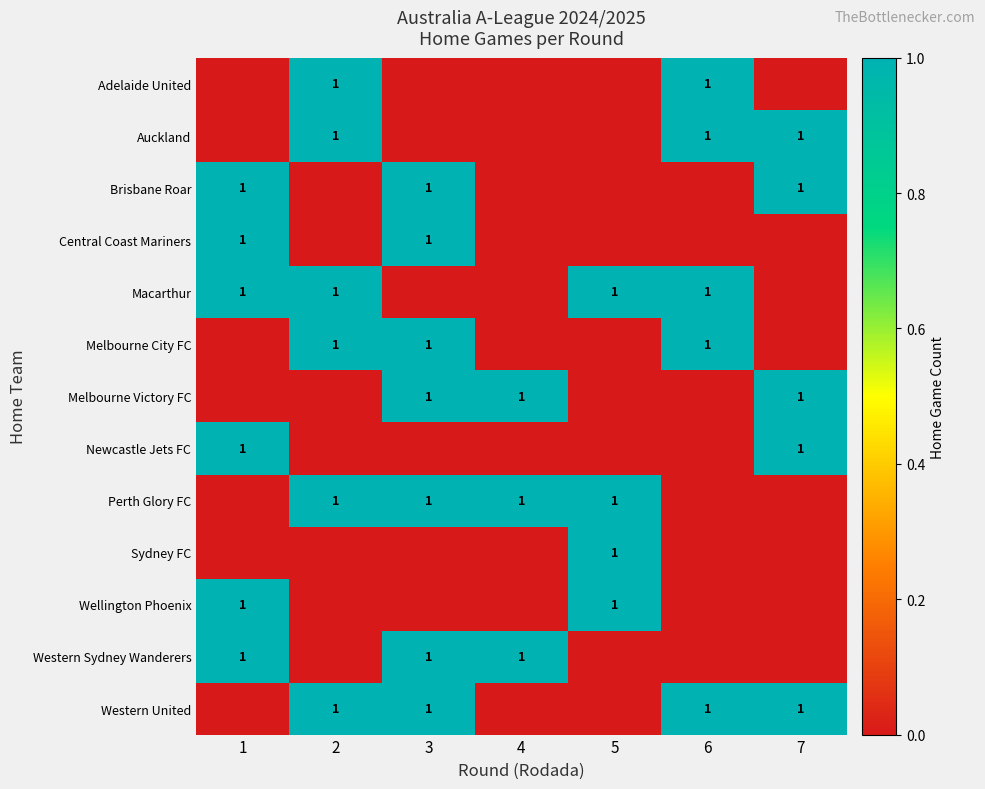

Between 7 and 2, which is larger?

2